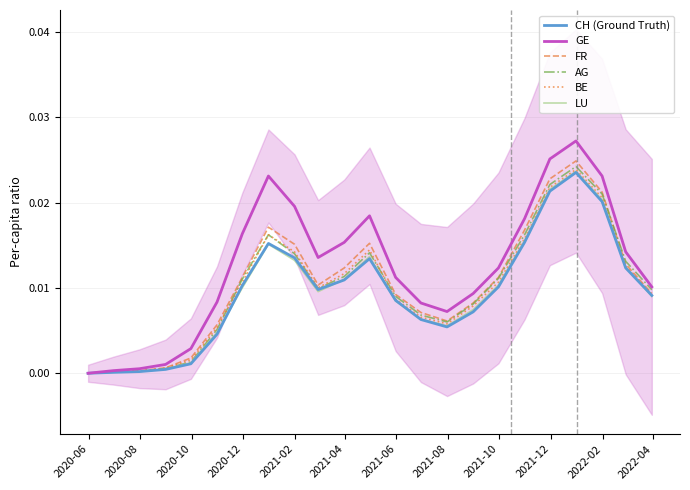

How many values in LU are above zero?

22